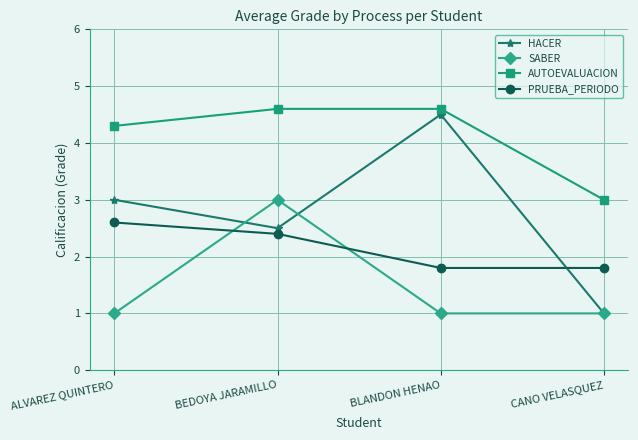

True or false: AUTOEVALUACION has more than 2 interior local peaks.

False